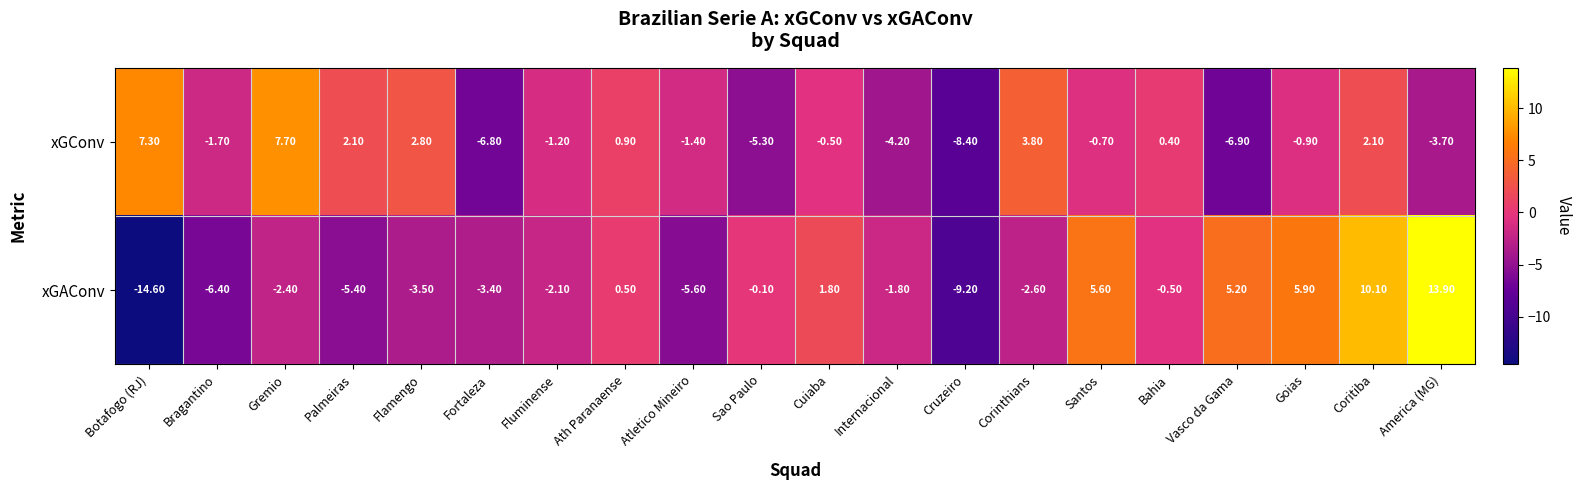

What is the difference between the xGConv values at America (MG) and Fluminense?

2.5